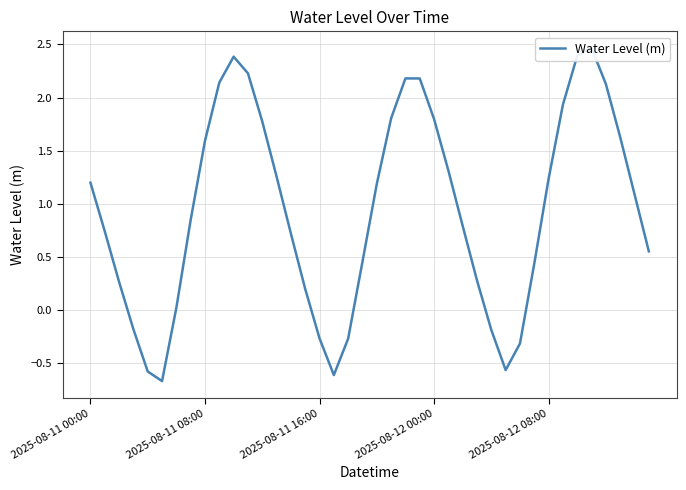

At which category does the data reach its first local valley?

5